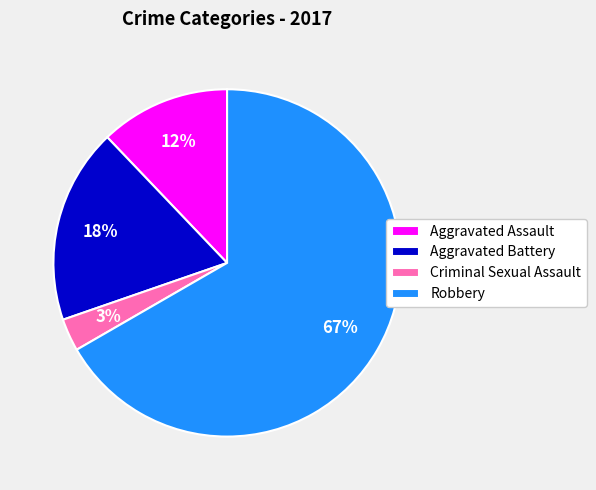

Do Robbery and Criminal Sexual Assault together represent more than half of the pie?

Yes